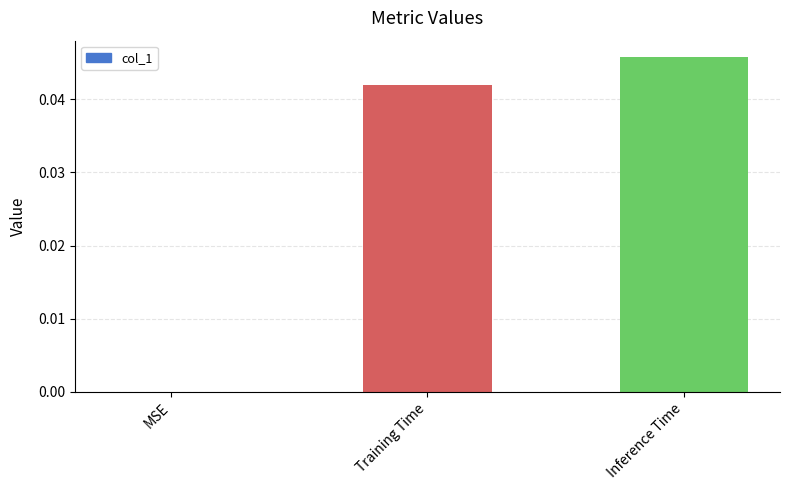

What is the sum of all values?

0.1